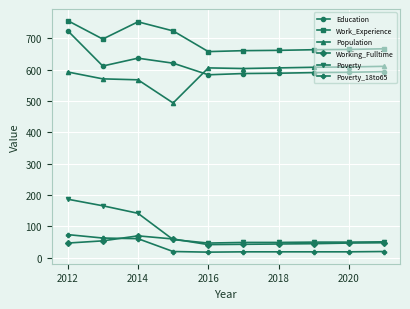

Which series has the largest total across all categories?

Work_Experience